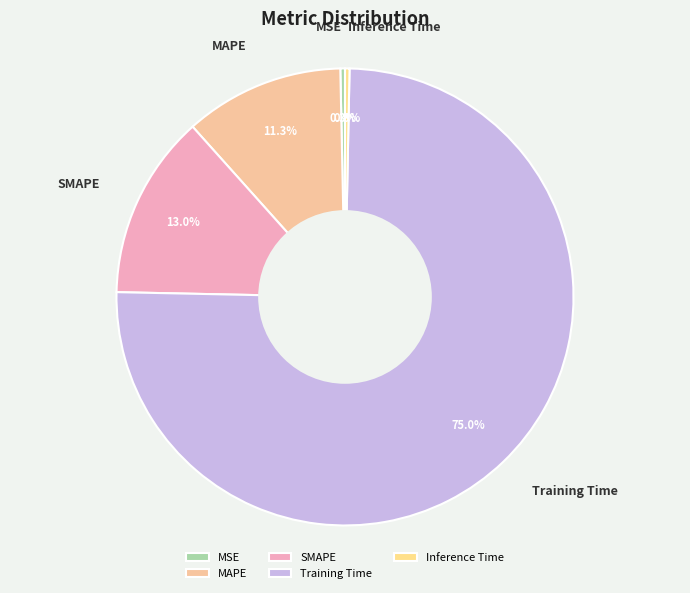

To the nearest percent, what is the difference between the largest and smallest slice percentages?

75%